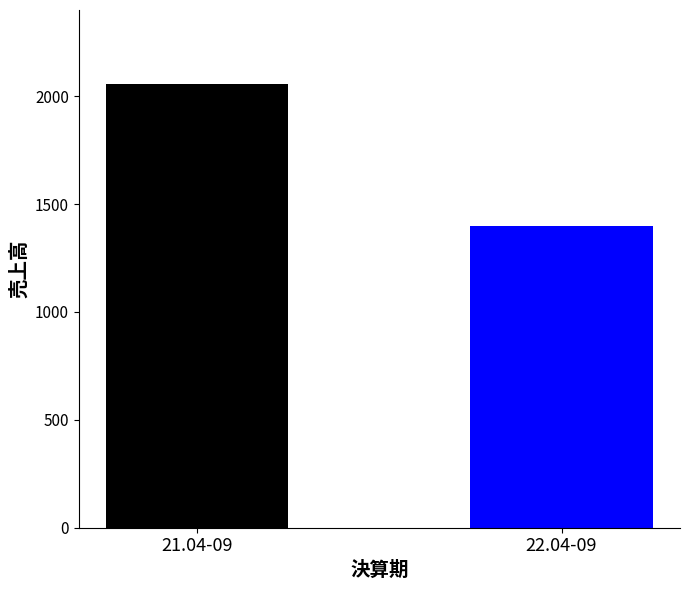

What is the sum of all values?

3453